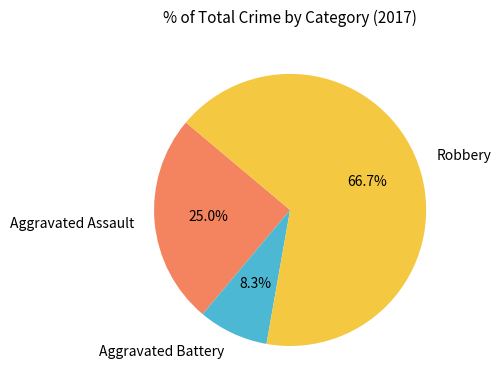

To the nearest percent, what is the difference between the largest and smallest slice percentages?

58%